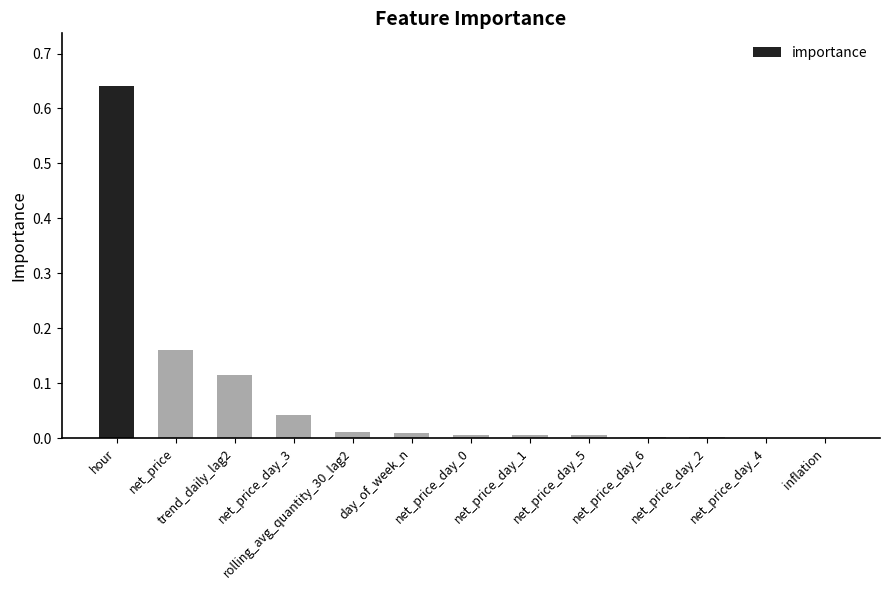

Which category has the highest value across all series?

hour